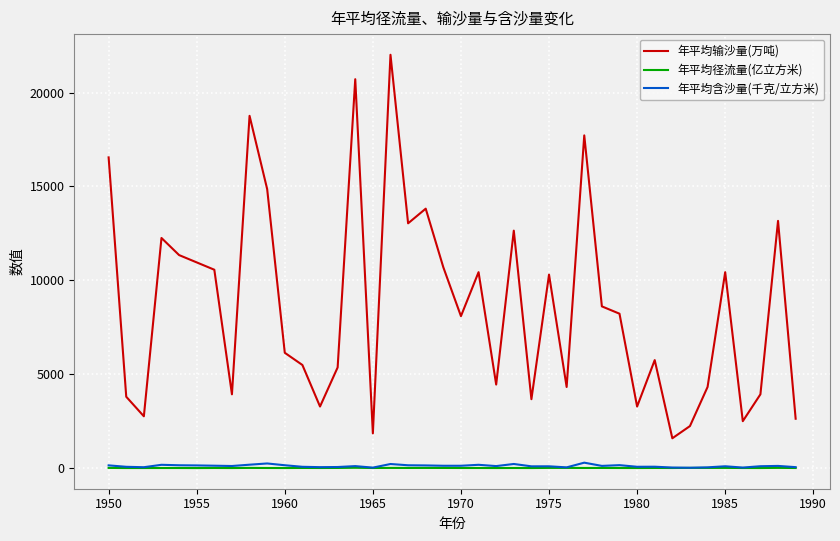

True or false: 年平均径流量(亿立方米) and 年平均输沙量(万吨) intersect in this chart.

False